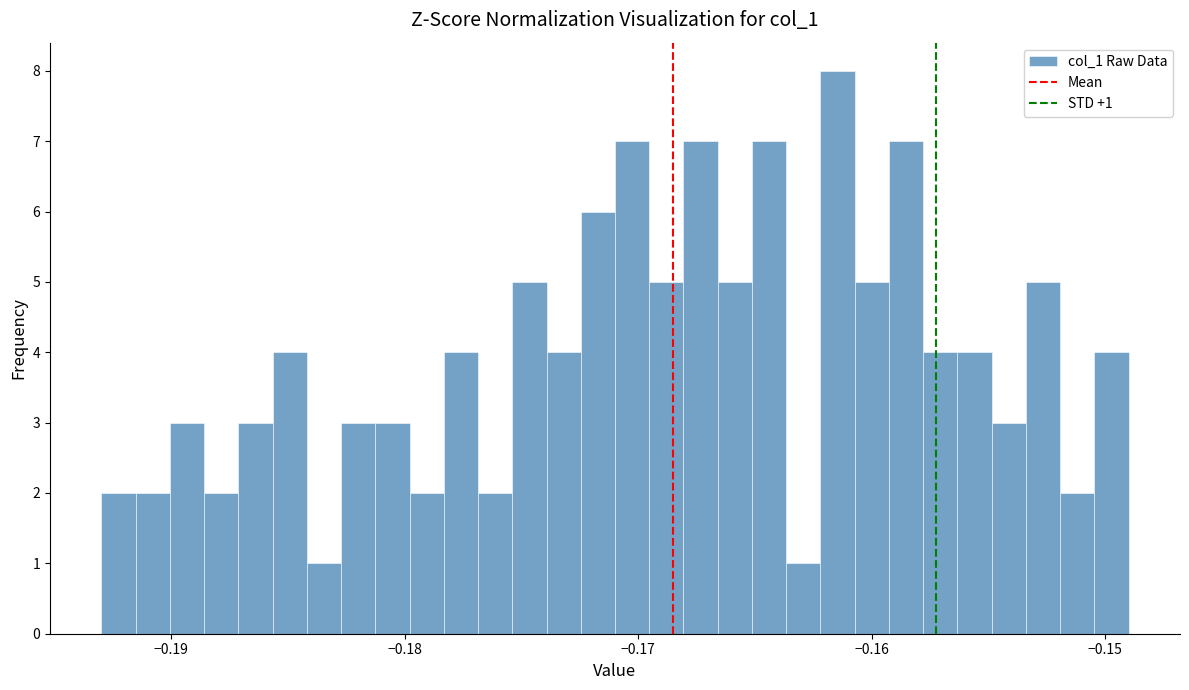

Around what value on the x-axis is the tallest bar? Give the approximate position of its centre, as read against the axis.

-0.161